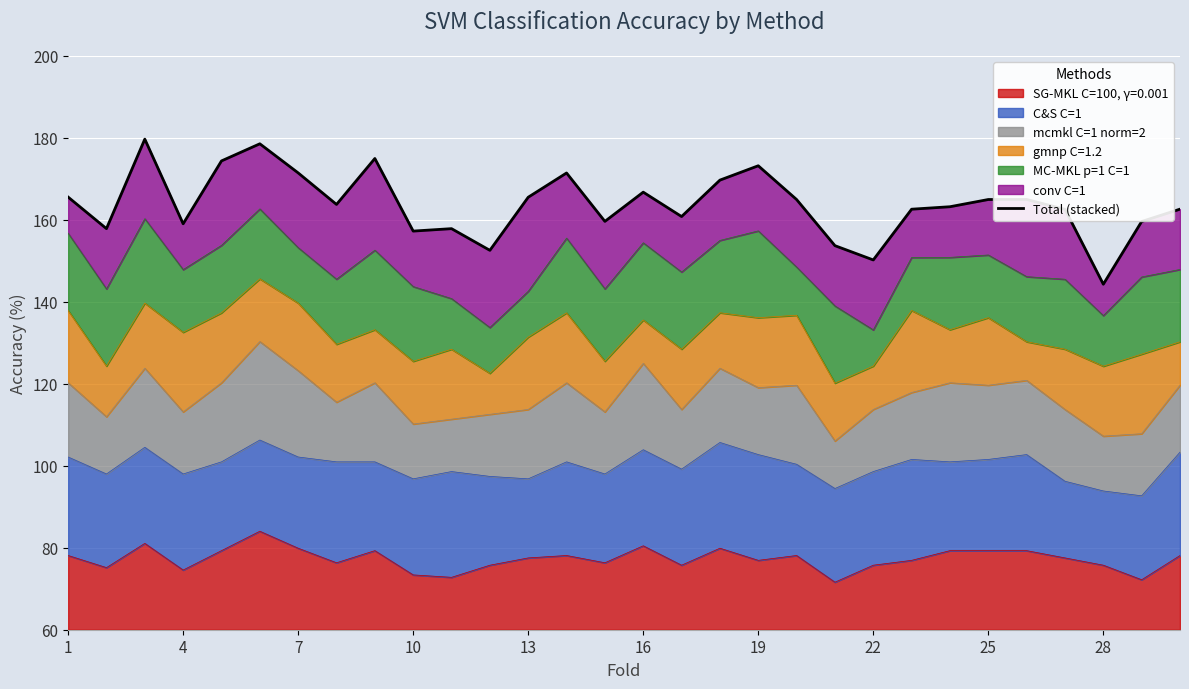

The value at 17 is 25.4. True or false?

False